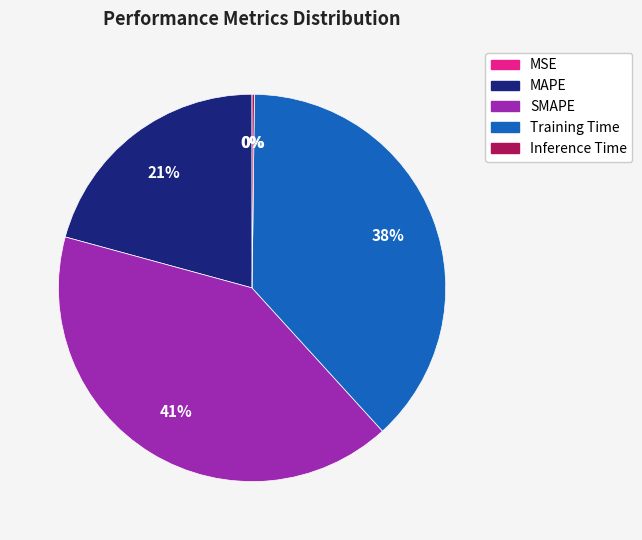

Does Training Time represent more than half of the total?

No